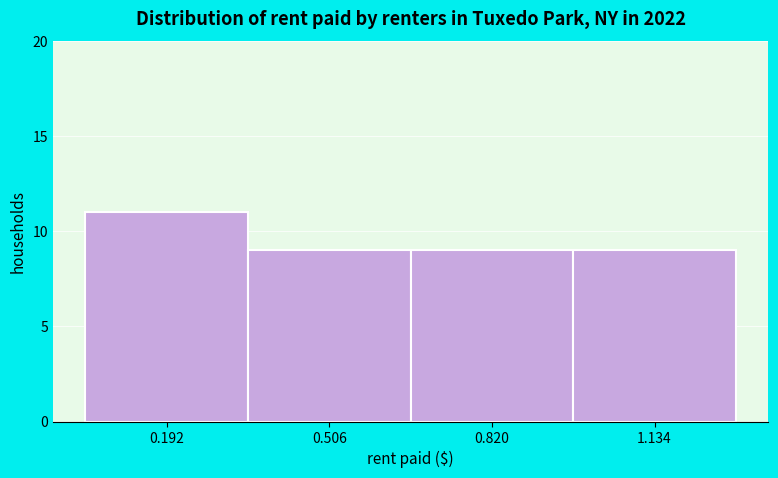

Over which range of the x-axis is the bar tallest?

0.05 to 0.35